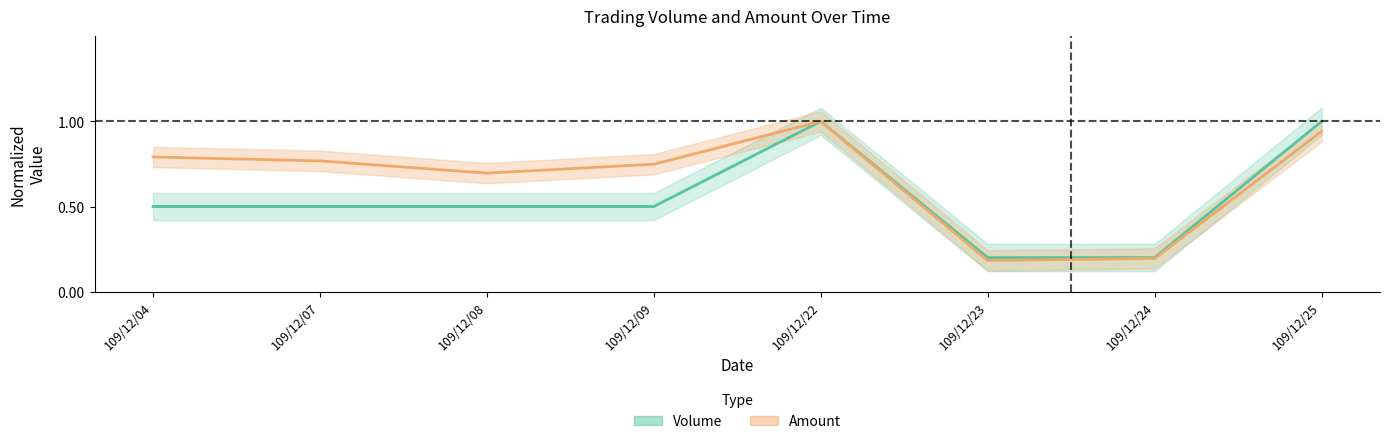

Reading right to left, extract all data points from this chart.

Volume: 109/12/25=1.0	109/12/24=0.2	109/12/23=0.2	109/12/22=1.0	109/12/09=0.5	109/12/08=0.5	109/12/07=0.5	109/12/04=0.5
Amount: 109/12/25=0.9	109/12/24=0.2	109/12/23=0.2	109/12/22=1.0	109/12/09=0.7	109/12/08=0.7	109/12/07=0.8	109/12/04=0.8